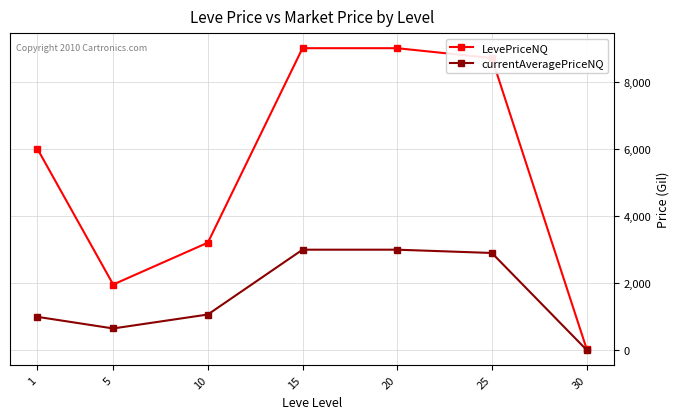

What are all the series names shown in the legend?

LevePriceNQ, currentAveragePriceNQ